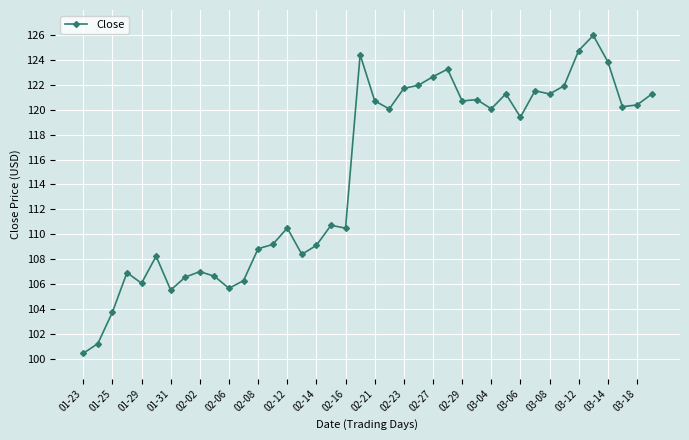

What is the value of the 7th point from the left?

105.5